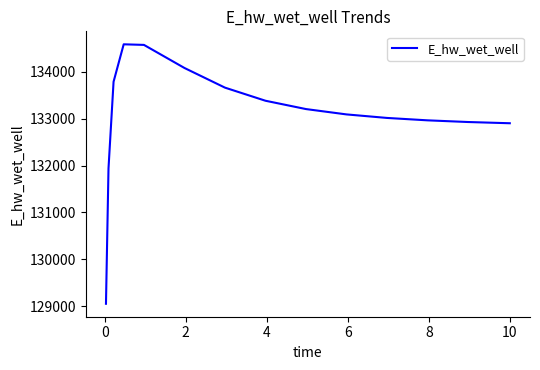

What is the difference between the maximum and minimum values?

5530.3